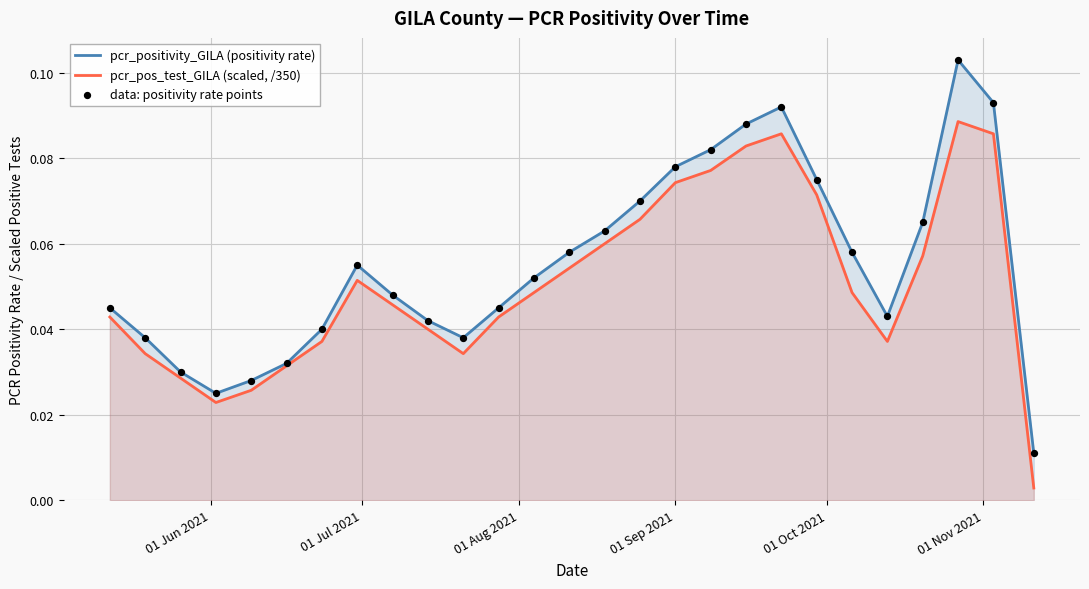

Which series reaches the minimum Y coordinate?

pcr_pos_test_GILA (scaled, /350)